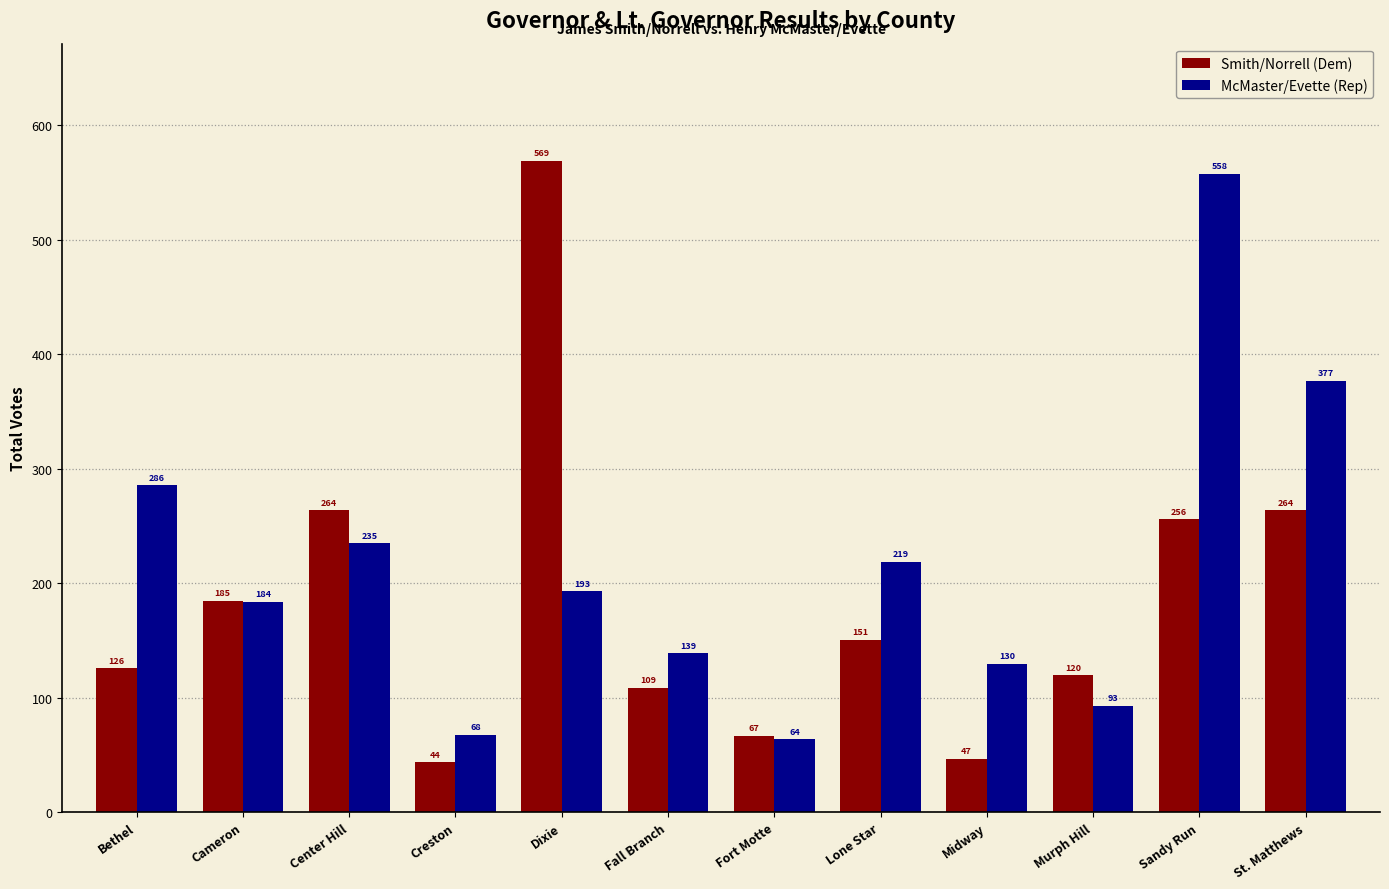

How many bars are there in total?

24